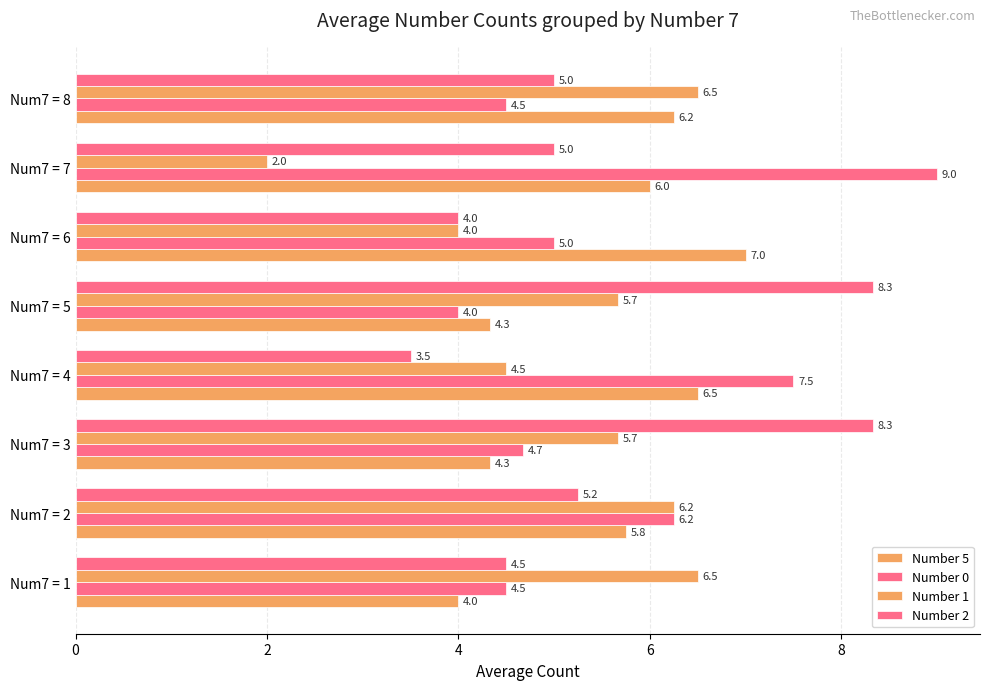

How many values in the Number 1 series are below 5?

3